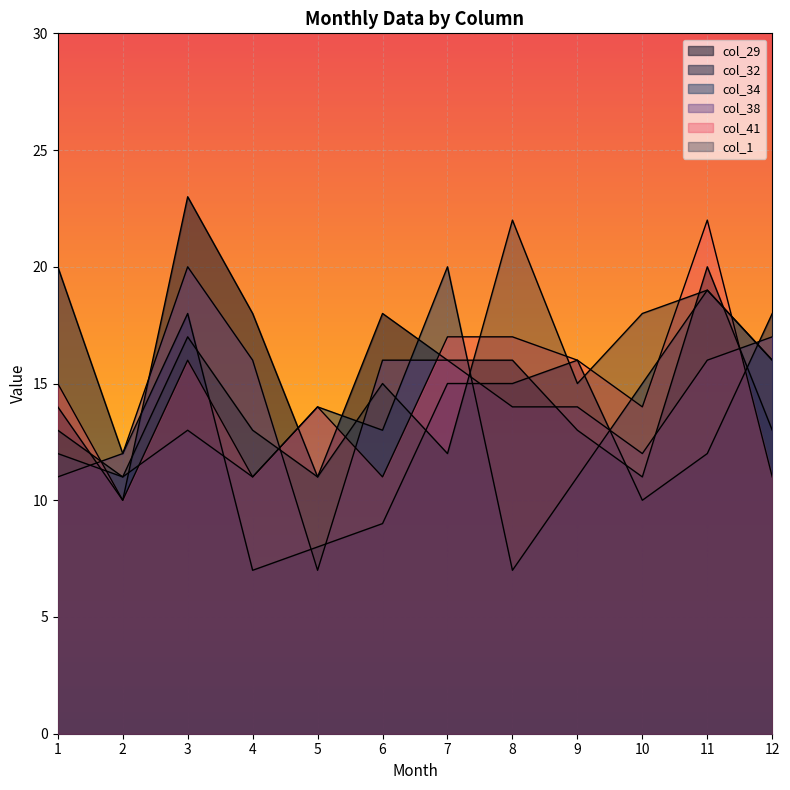

At which label is col_38 closest to 13?

2